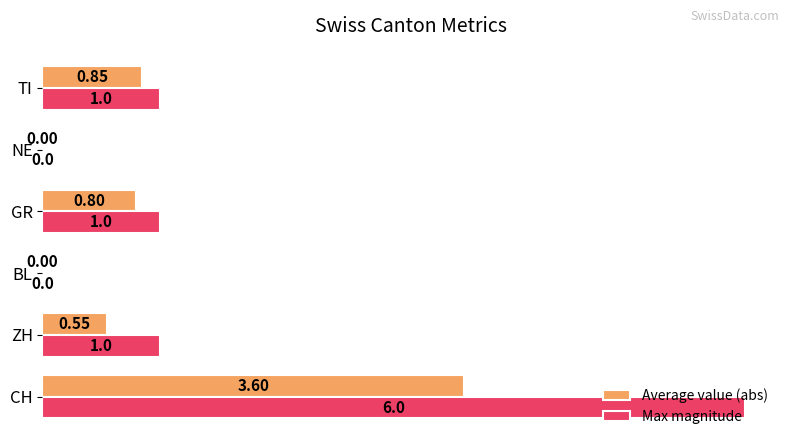

What is the sum of the Max magnitude values at NE and TI?

1.0